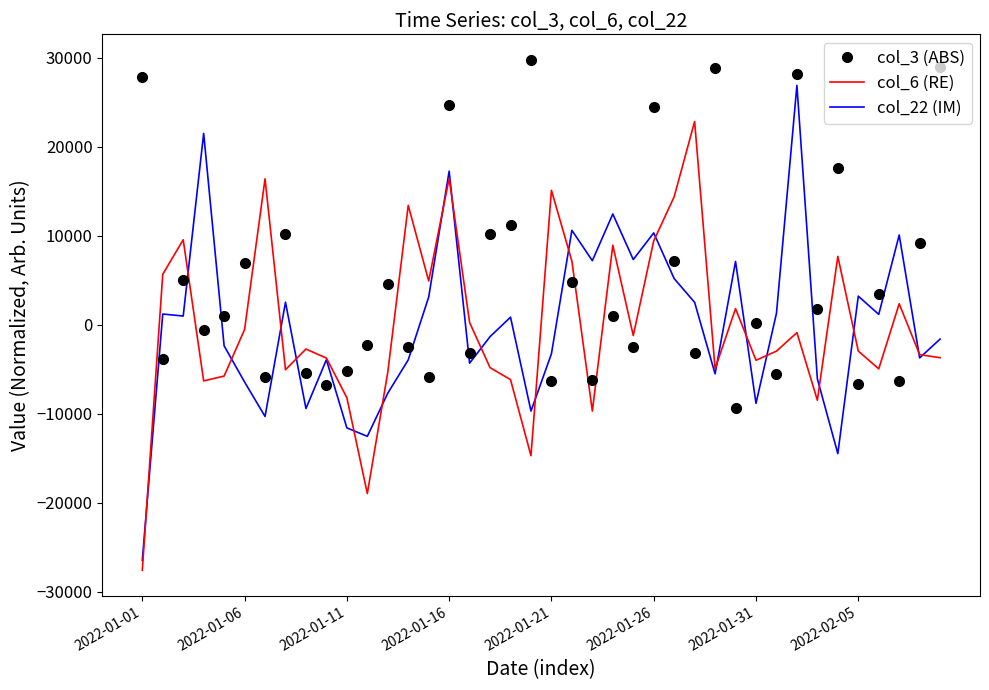

What are all the series names shown in the legend?

col_3 (ABS), col_6 (RE), col_22 (IM)